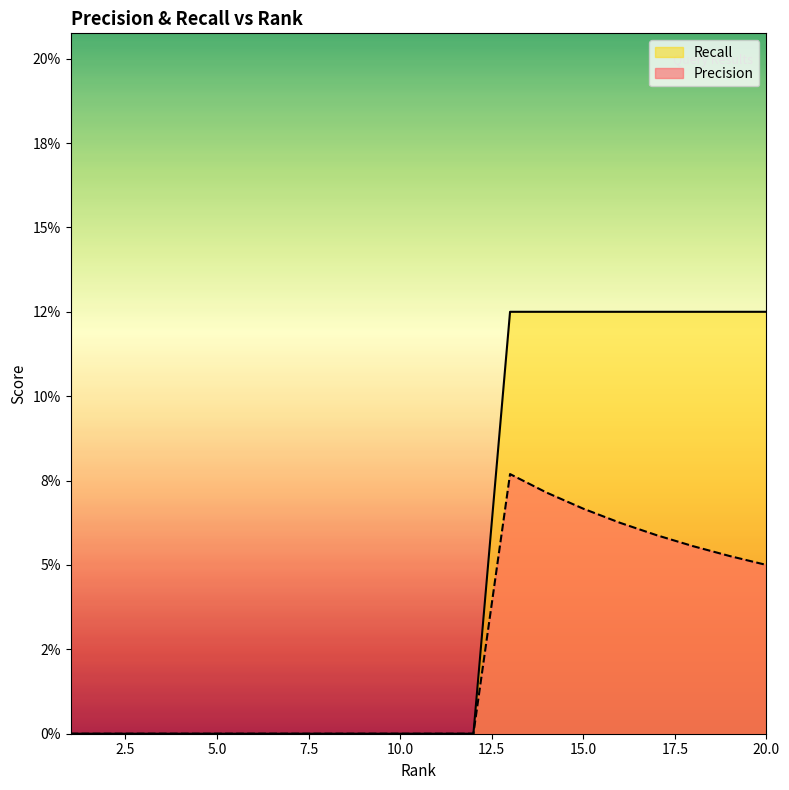

Which has a higher value, 17 or 18?

17